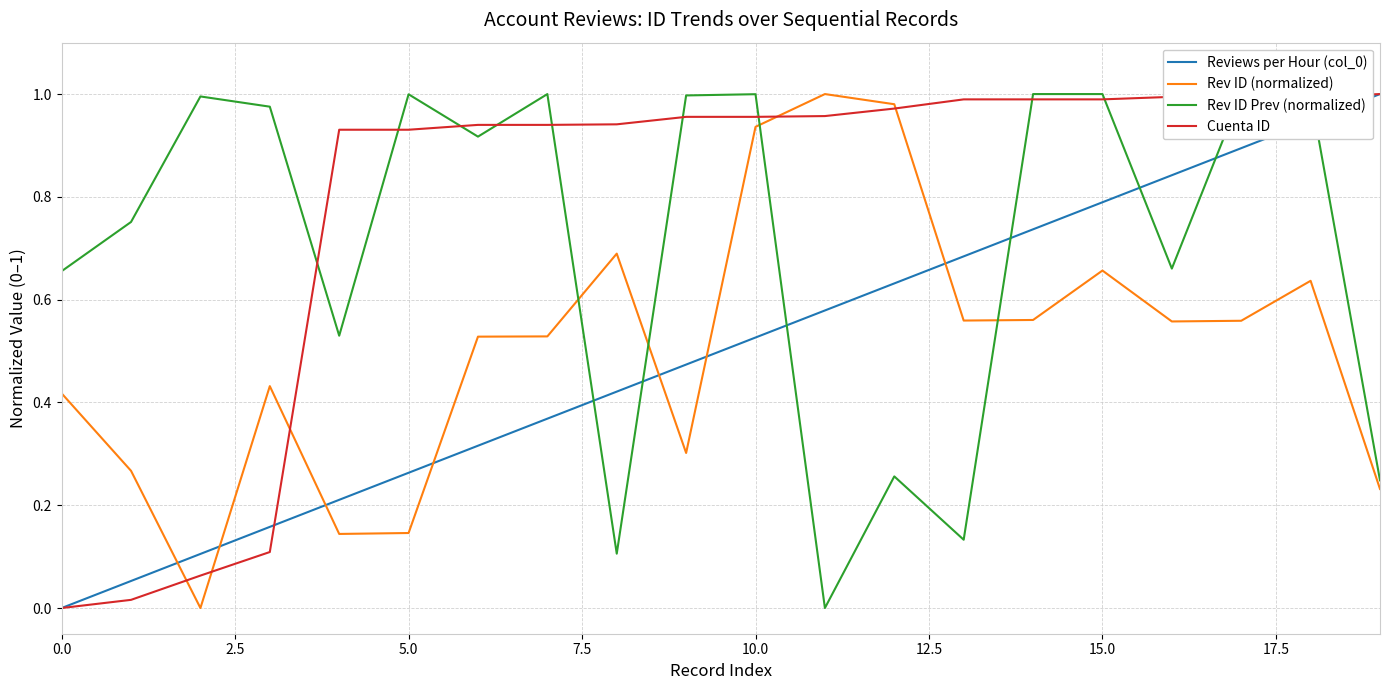

Which series has the largest total across all categories?

Cuenta ID